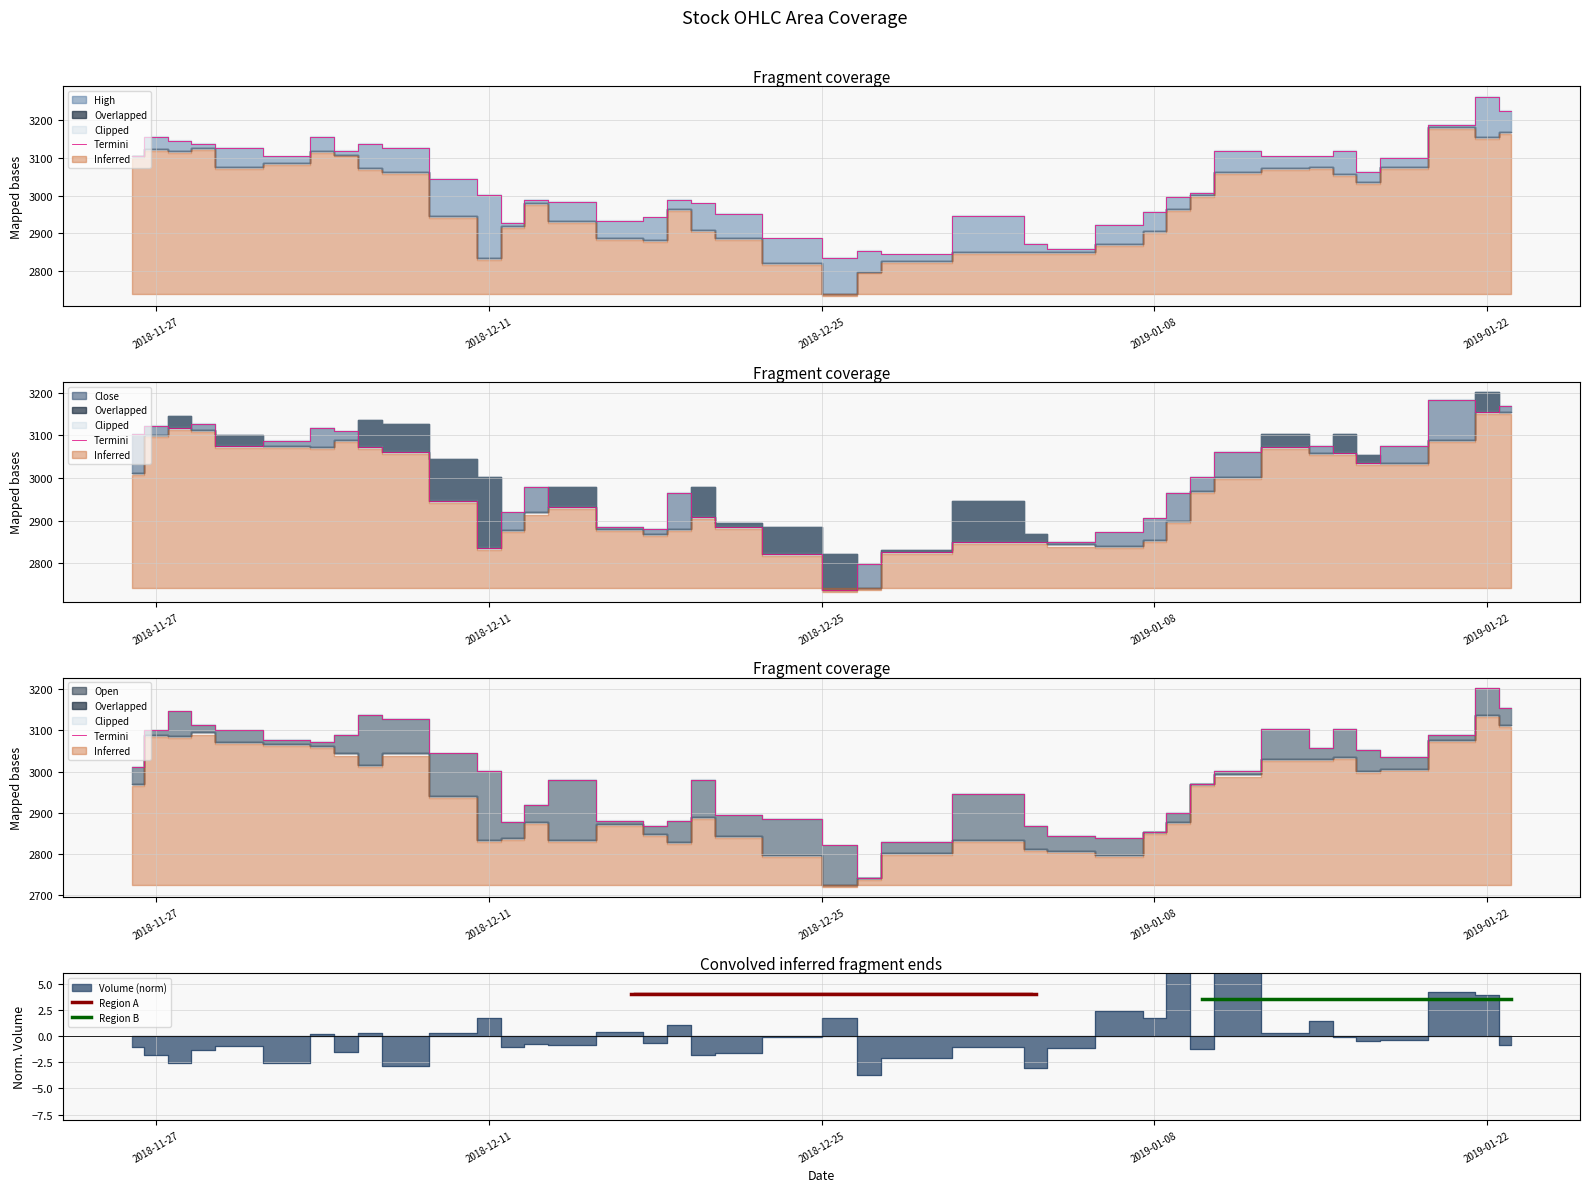

Reading left to right, list all the values displayed in this chart.

High: 2018-11-26=3104	2018-11-27=3155	2018-11-28=3146	2018-11-29=3137	2018-11-30=3127	2018-12-03=3104	2018-12-04=3155	2018-12-05=3118	2018-12-06=3137	2018-12-07=3127	2018-12-10=3044	2018-12-11=3002	2018-12-12=2928	2018-12-13=2988	2018-12-14=2984	2018-12-17=2932	2018-12-18=2942	2018-12-19=2988	2018-12-20=2979	2018-12-21=2951	2018-12-24=2886	2018-12-26=2835	2018-12-27=2854	2018-12-28=2844	2019-01-02=2946	2019-01-03=2872	2019-01-04=2858	2019-01-07=2923	2019-01-08=2956	2019-01-09=2997	2019-01-10=3007	2019-01-11=3118	2019-01-14=3104	2019-01-15=3104	2019-01-16=3118	2019-01-17=3062	2019-01-18=3100	2019-01-21=3188	2019-01-22=3262	2019-01-23=3225
Close: 2018-11-26=3104	2018-11-27=3123	2018-11-28=3118	2018-11-29=3127	2018-11-30=3076	2018-12-03=3086	2018-12-04=3118	2018-12-05=3109	2018-12-06=3072	2018-12-07=3062	2018-12-10=2946	2018-12-11=2835	2018-12-12=2919	2018-12-13=2979	2018-12-14=2932	2018-12-17=2886	2018-12-18=2881	2018-12-19=2965	2018-12-20=2909	2018-12-21=2886	2018-12-24=2821	2018-12-26=2738	2018-12-27=2798	2018-12-28=2826	2019-01-02=2849	2019-01-03=2849	2019-01-04=2849	2019-01-07=2872	2019-01-08=2905	2019-01-09=2965	2019-01-10=3002	2019-01-11=3062	2019-01-14=3072	2019-01-15=3076	2019-01-16=3058	2019-01-17=3035	2019-01-18=3076	2019-01-21=3183	2019-01-22=3155	2019-01-23=3169
Open: 2018-11-26=3011	2018-11-27=3100	2018-11-28=3146	2018-11-29=3113	2018-11-30=3100	2018-12-03=3076	2018-12-04=3072	2018-12-05=3090	2018-12-06=3137	2018-12-07=3127	2018-12-10=3044	2018-12-11=3002	2018-12-12=2877	2018-12-13=2919	2018-12-14=2979	2018-12-17=2881	2018-12-18=2868	2018-12-19=2881	2018-12-20=2979	2018-12-21=2895	2018-12-24=2886	2018-12-26=2821	2018-12-27=2742	2018-12-28=2830	2019-01-02=2946	2019-01-03=2868	2019-01-04=2844	2019-01-07=2840	2019-01-08=2854	2019-01-09=2900	2019-01-10=2970	2019-01-11=3002	2019-01-14=3104	2019-01-15=3058	2019-01-16=3104	2019-01-17=3053	2019-01-18=3035	2019-01-21=3090	2019-01-22=3202	2019-01-23=3155